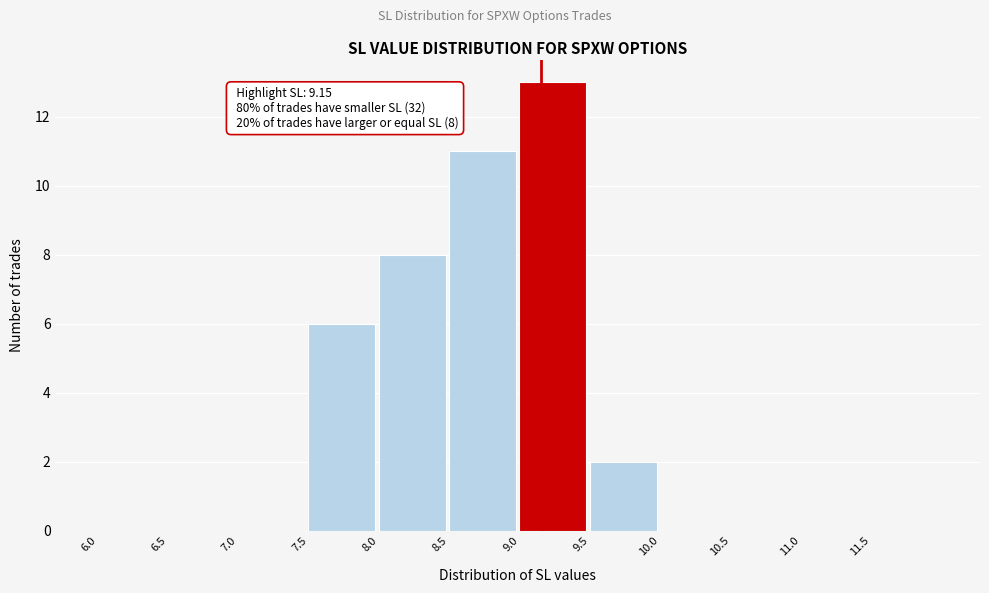

Which range on the x-axis has the tallest bar?

9.0 to 9.5